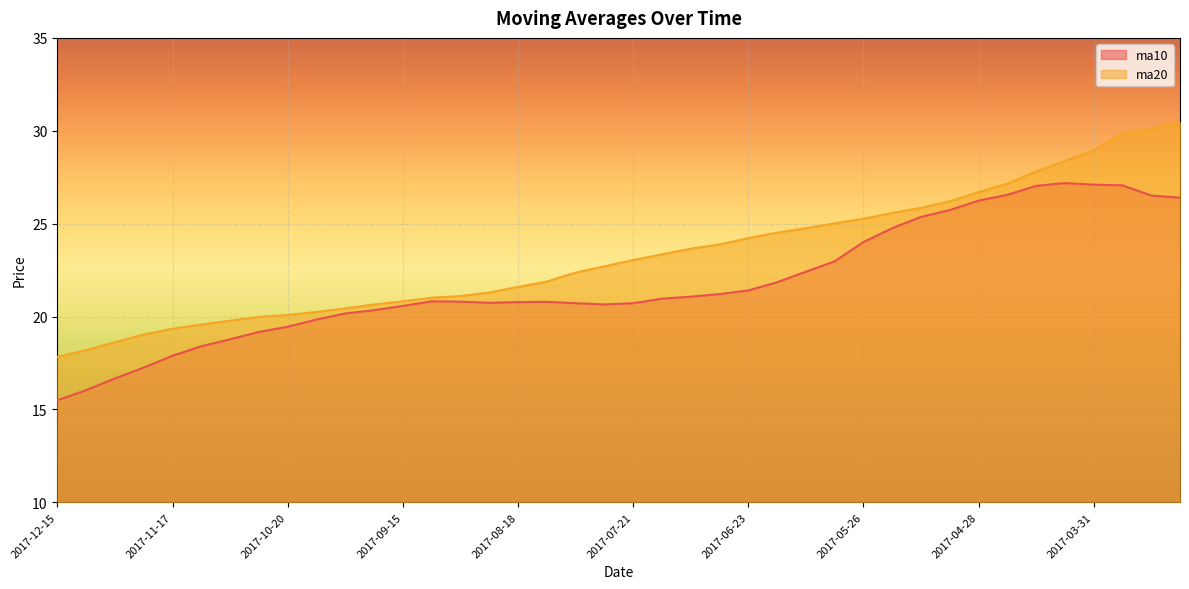

List the series in order of their overall mean, highest first.

ma20, ma10